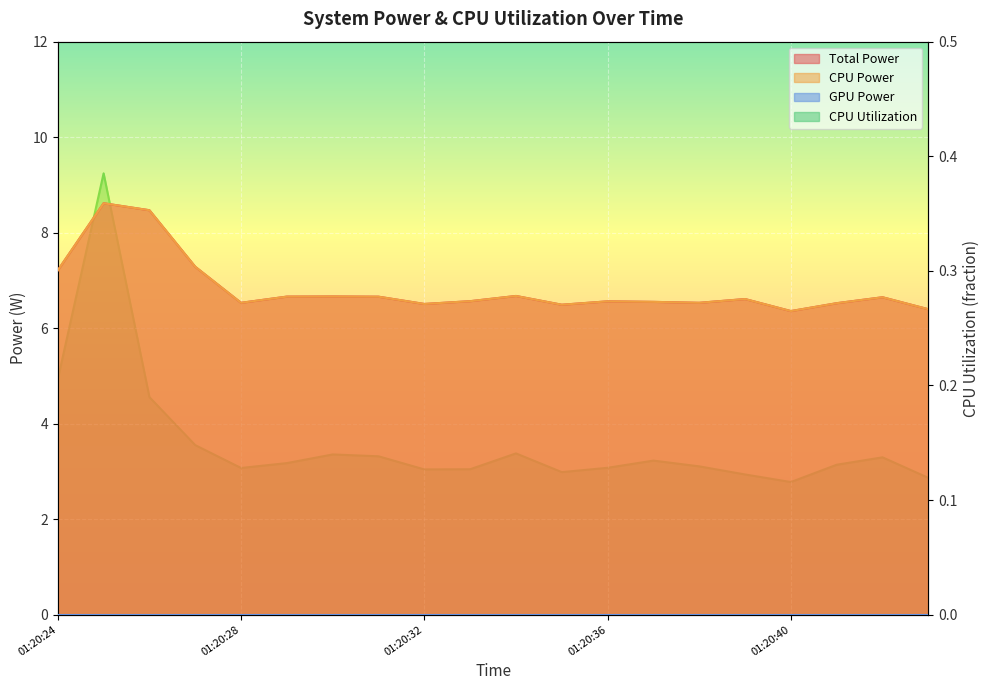

How many lines are shown in the chart?

3